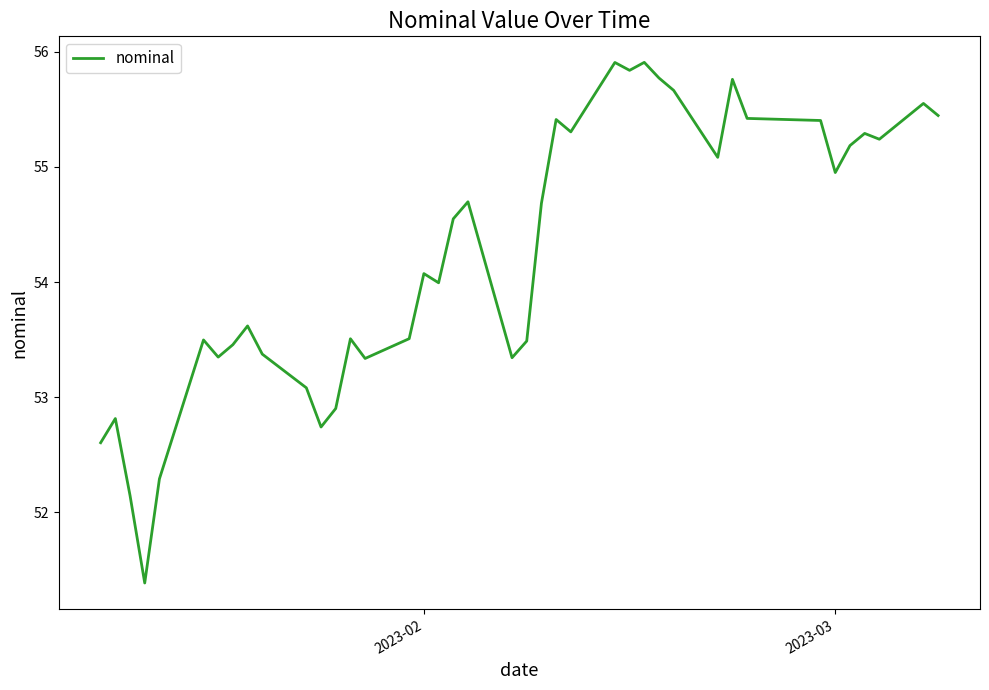

Reading left to right, transcribe all the data shown in this chart.

52.6	52.8	52.1	51.4	52.3	53.5	53.3	53.5	53.6	53.4	53.1	52.7	52.9	53.5	53.3	53.5	54.1	54.0	54.5	54.7	53.3	53.5	54.7	55.4	55.3	55.9	55.8	55.9	55.8	55.7	55.1	55.8	55.4	55.4	55.0	55.2	55.3	55.2	55.6	55.4